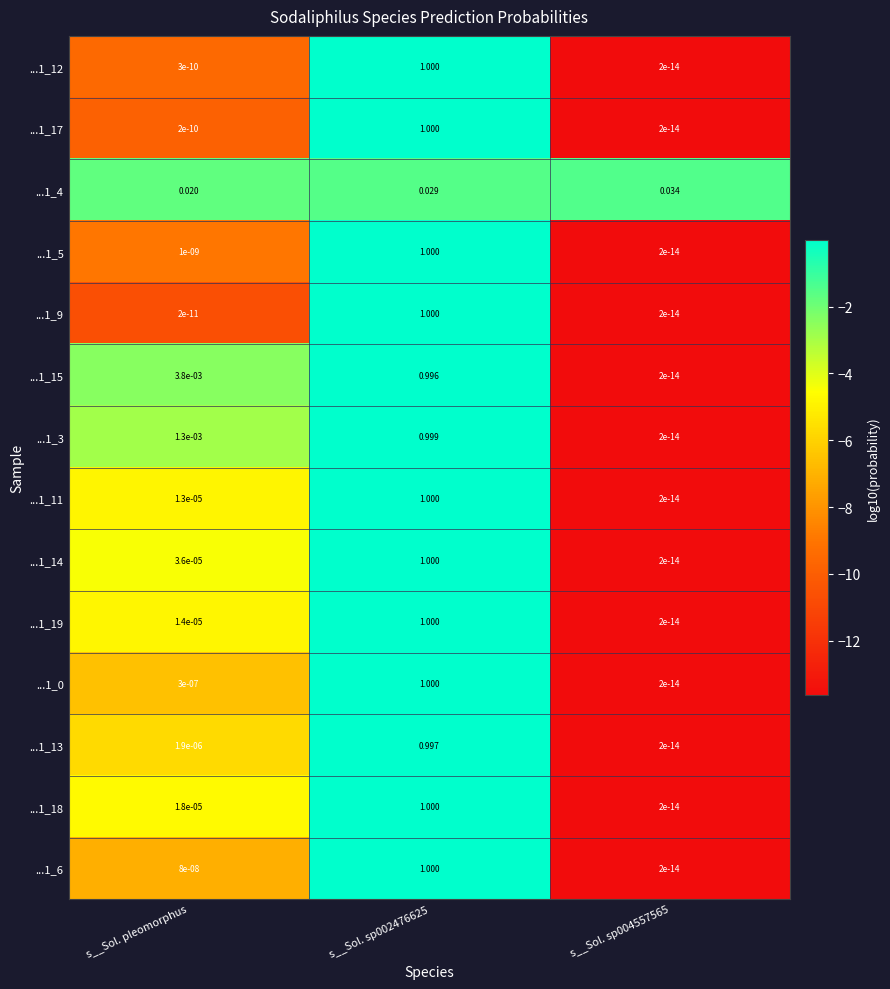

Is the value of ...1_19 at s__Sol. sp002476625 greater than the value of ...1_0 at s__Sol. sp004557565?

Yes